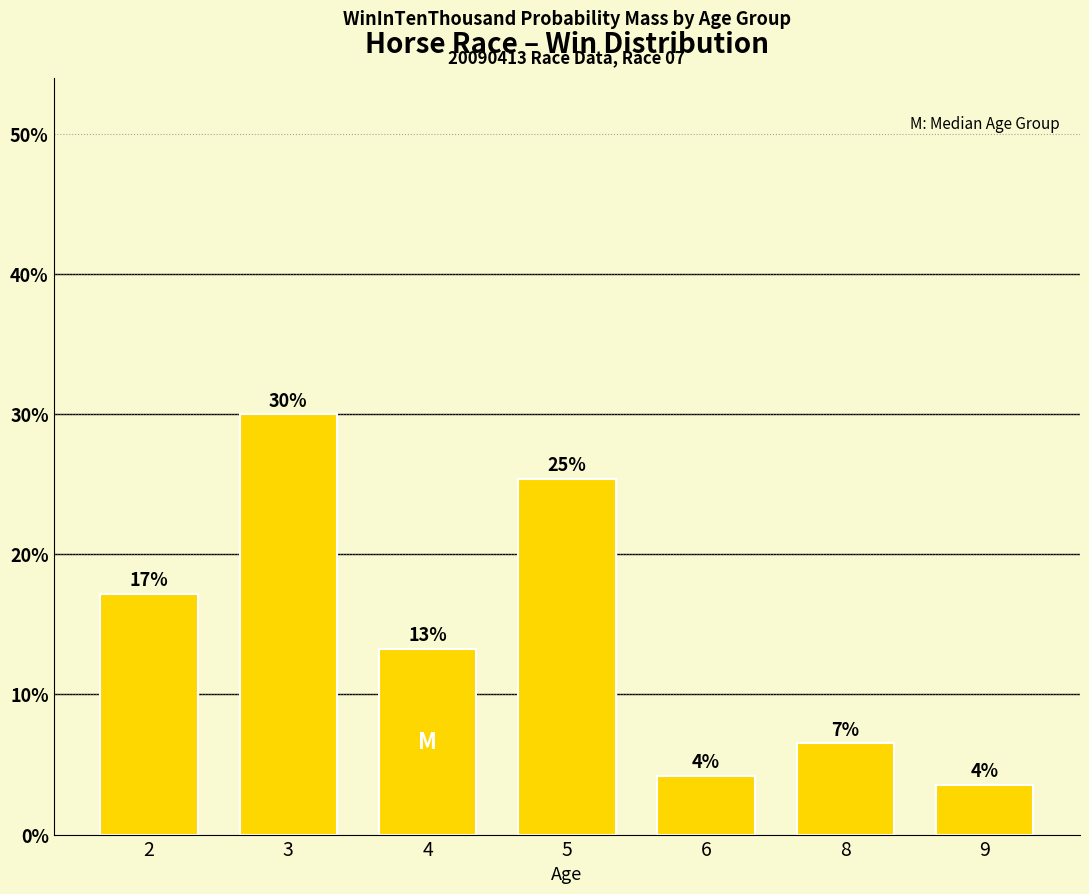

Reading left to right, transcribe all the data shown in this chart.

17.2	30.0	13.2	25.4	4.2	6.5	3.5